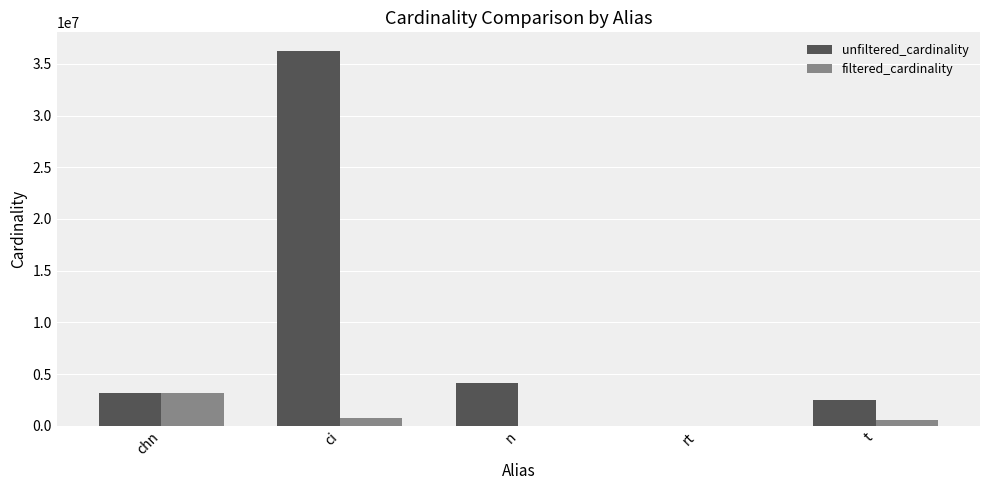

At which label is unfiltered_cardinality closest to 18122178?

n